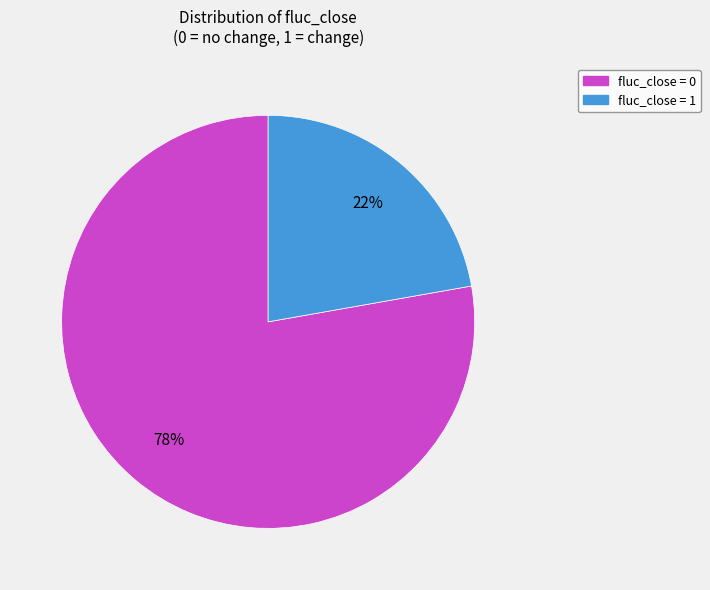

Which category has the biggest portion of the pie?

fluc_close = 0